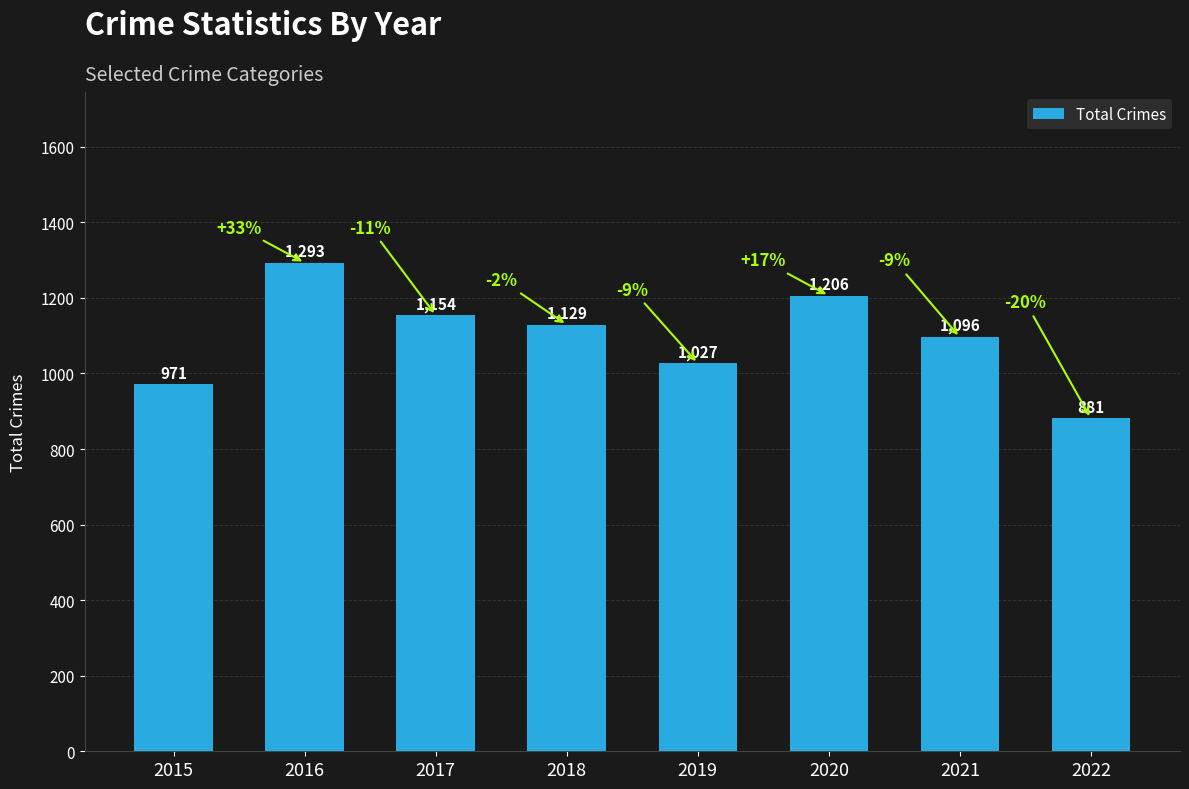

Count the number of categories in the chart.

8